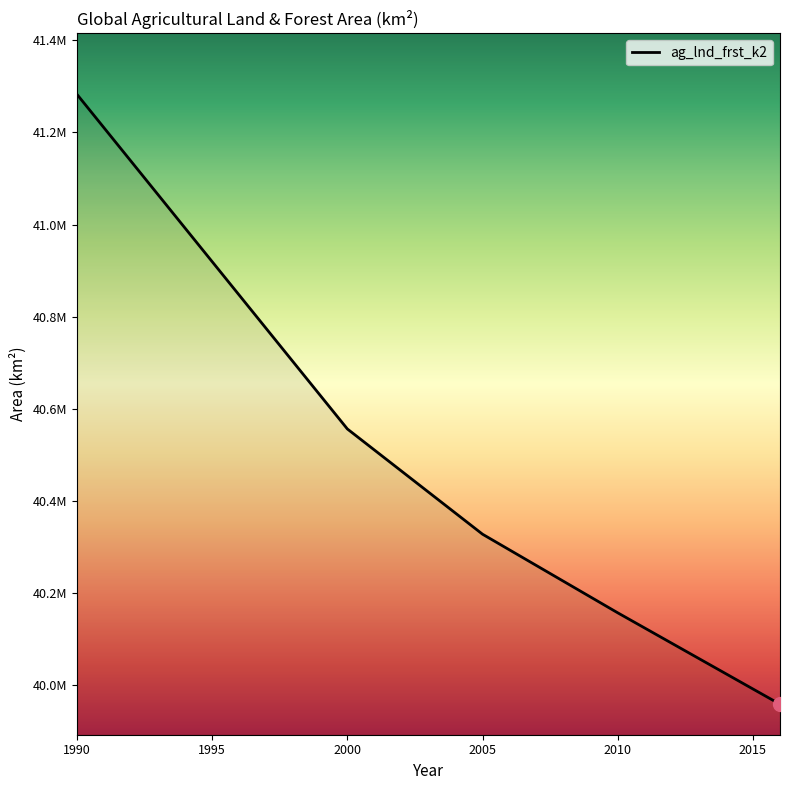

What is the label of the 3rd point from the left?

2000